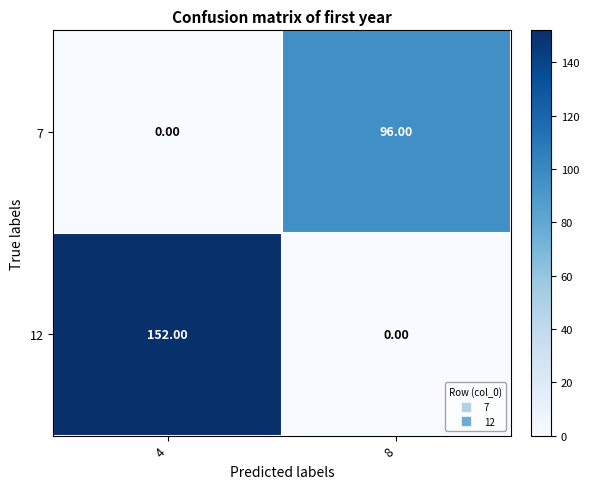

At how many categories does at least one series exceed 138?

1